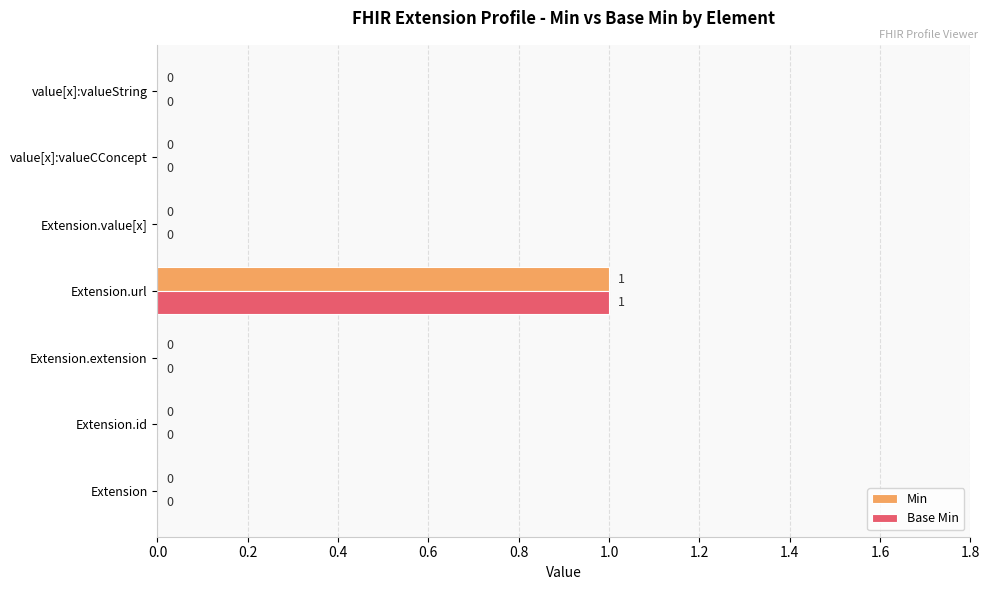

At which category is the sum across all series the highest?

Extension.url